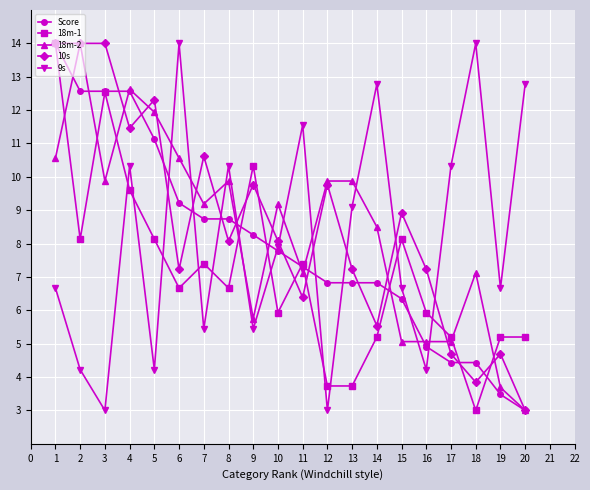

Which series has the largest total across all categories?

10s